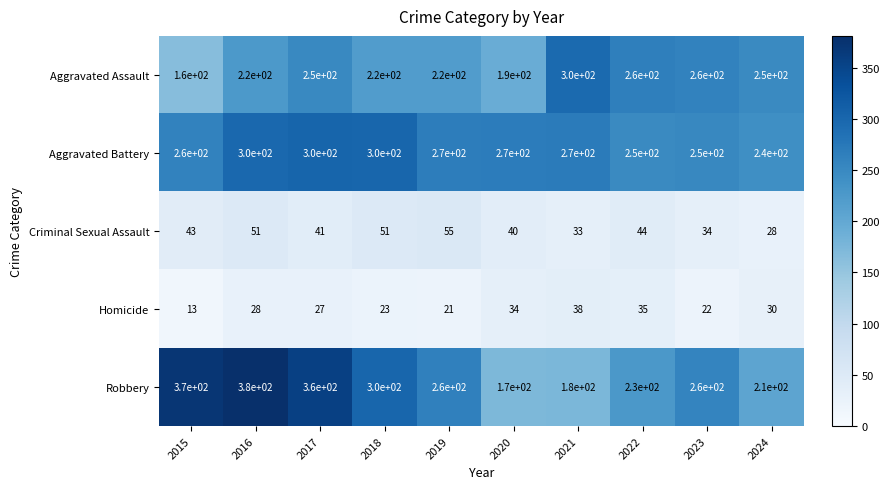

The value of Criminal Sexual Assault at 2019 is 25. True or false?

False